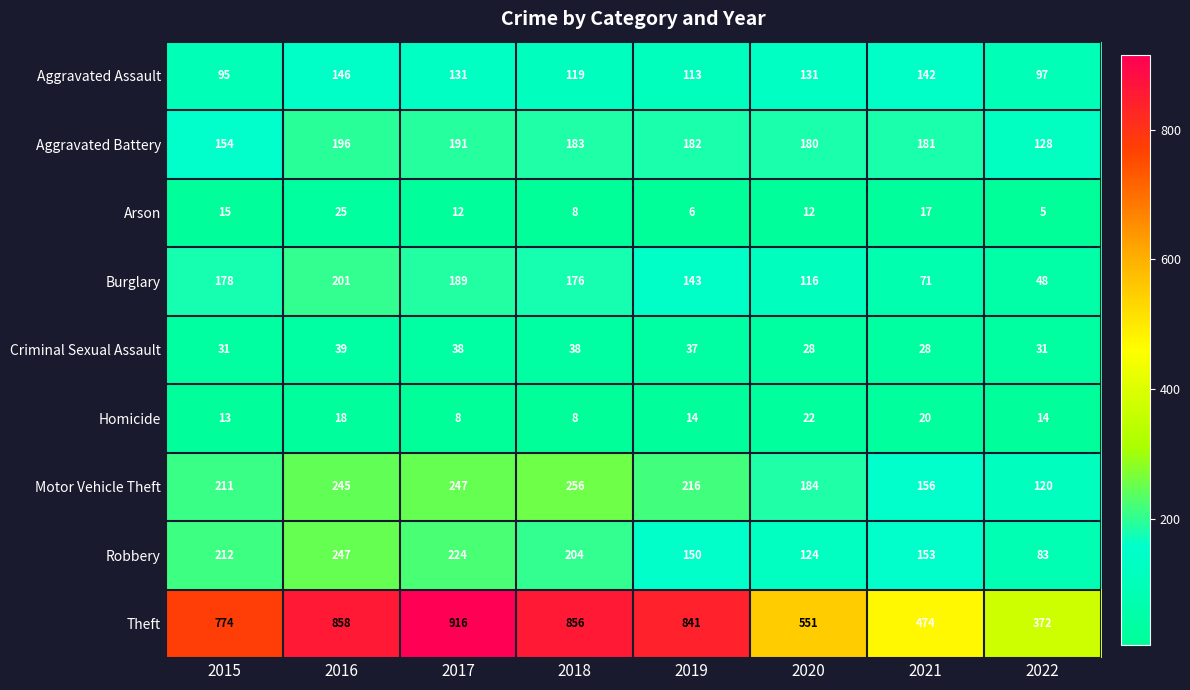

Count the number of data series in this chart.

9